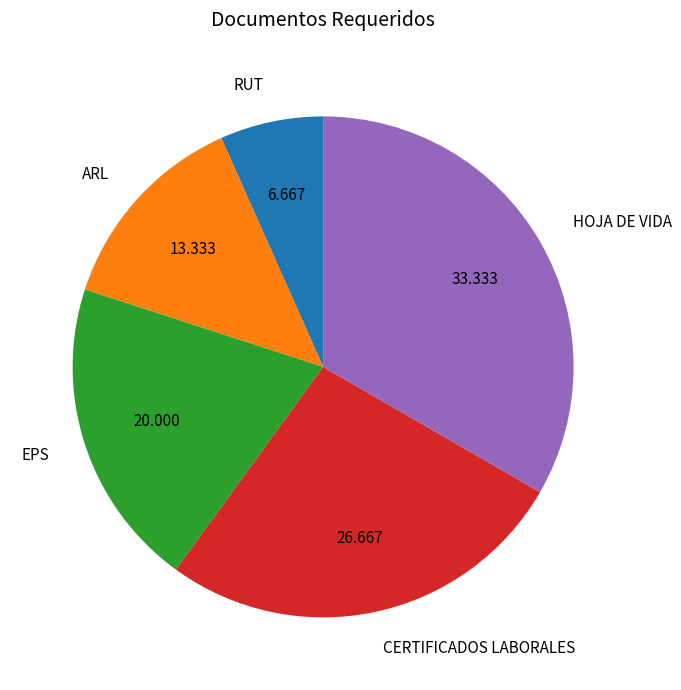

Is EPS the majority of the pie?

No